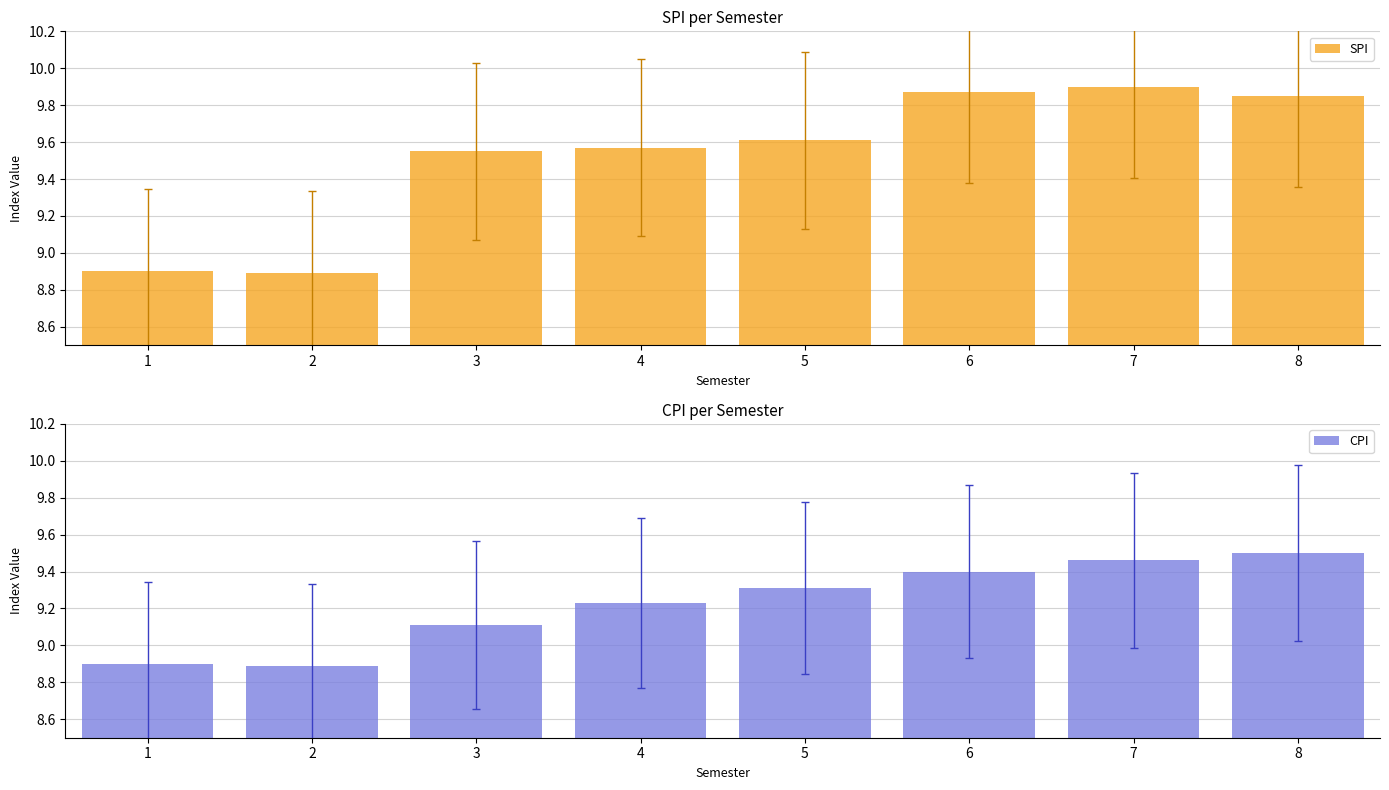

What is the sum of all CPI values?

73.8